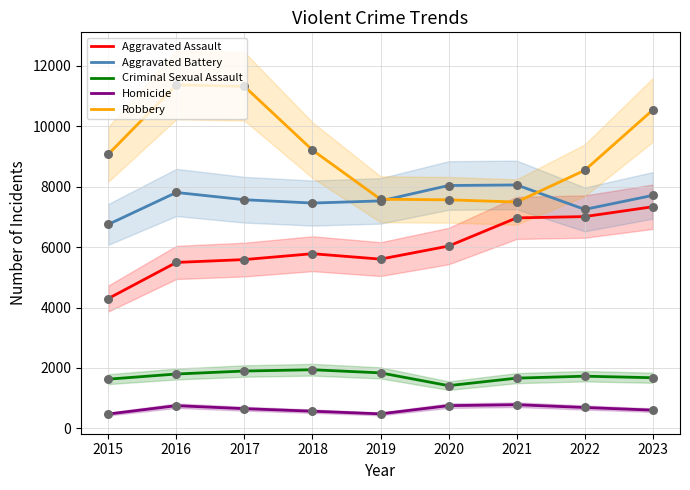

Which series reaches the minimum Y coordinate?

Homicide